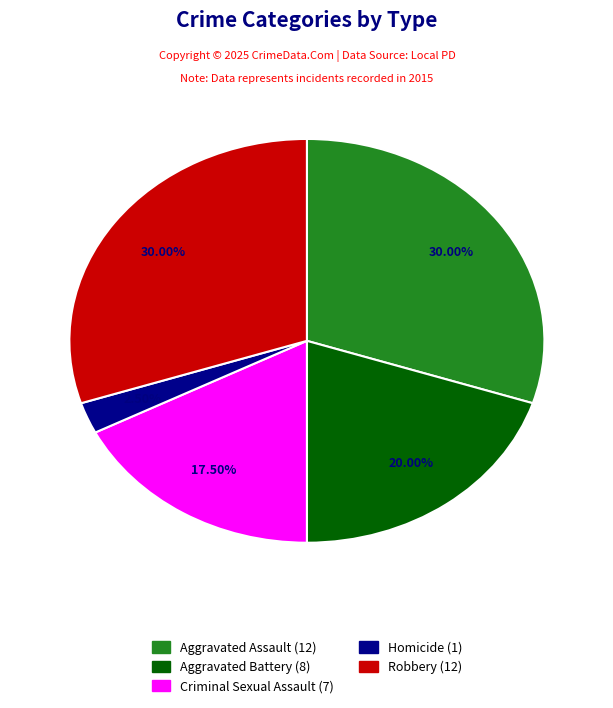

To the nearest percent, what percentage of the pie is Aggravated Battery?

20%